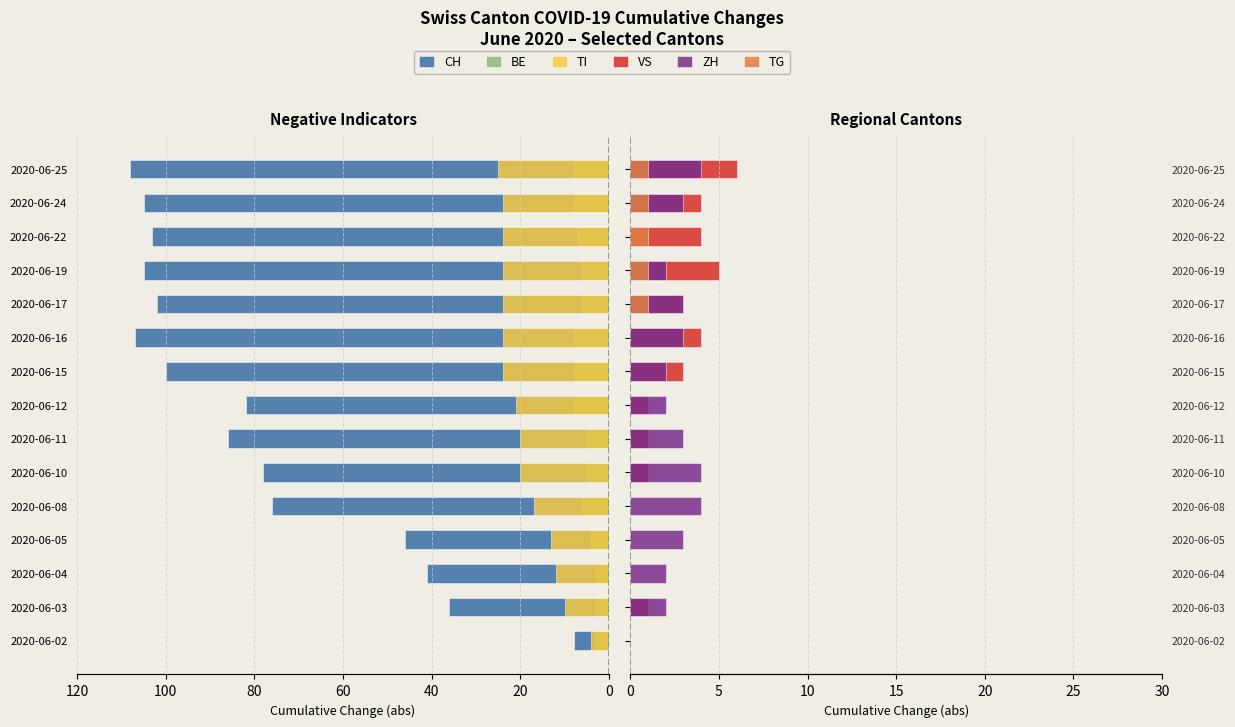

Which has a higher value, 2020-06-15 or 2020-06-25?

2020-06-25